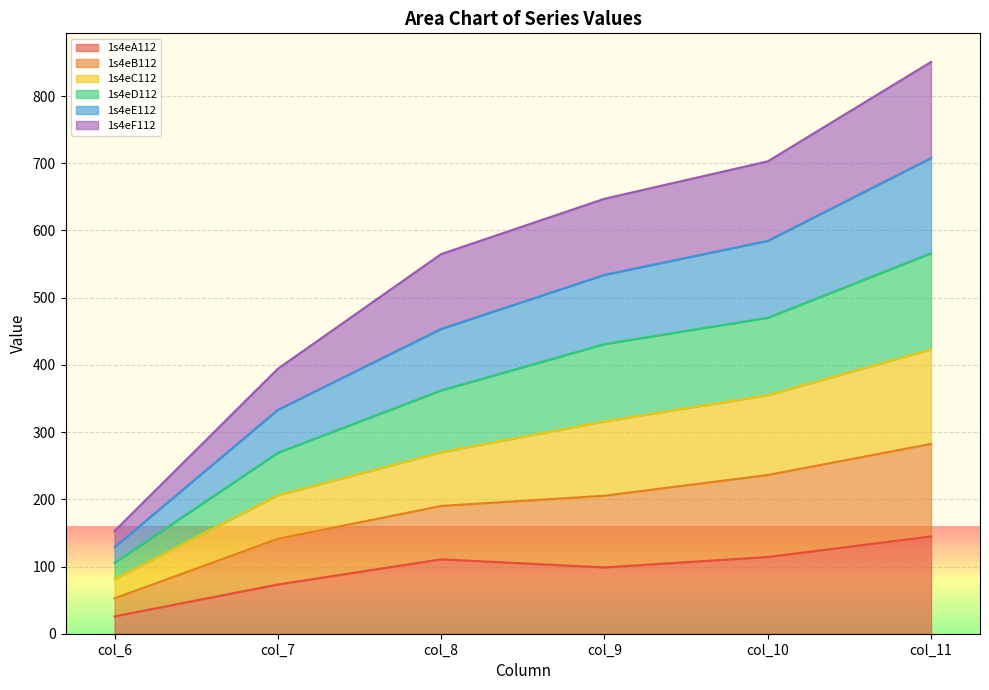

Where is the first local minimum for 1s4eA112?

col_9